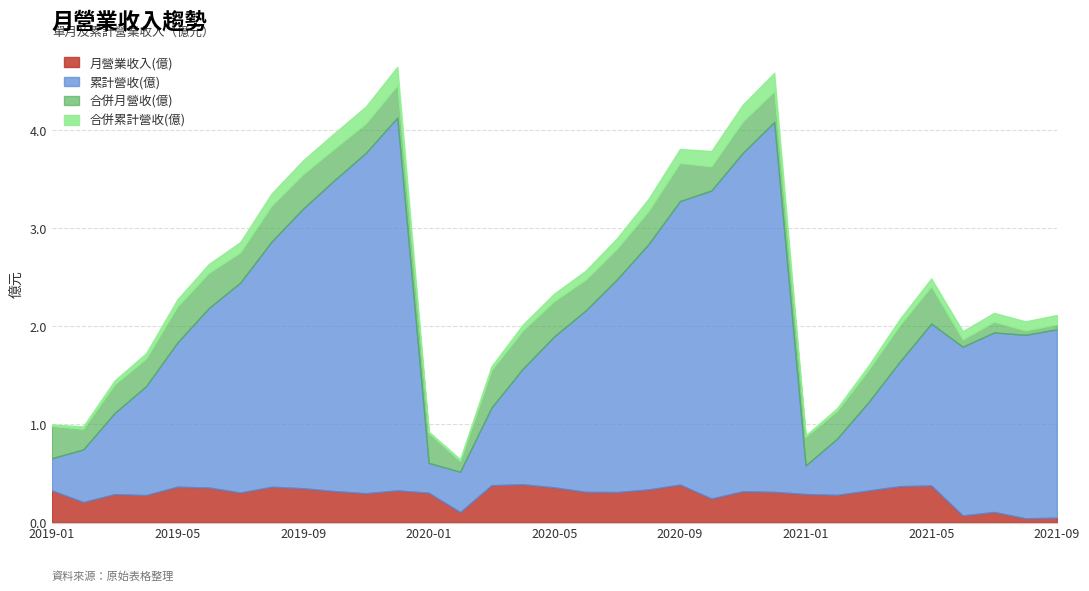

The value of 合併累計營收(億) at 2019-12 is 6.0. True or false?

False